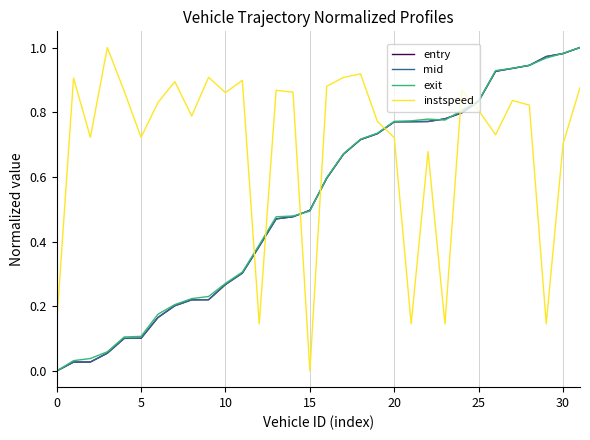

True or false: instspeed and exit intersect in this chart.

True